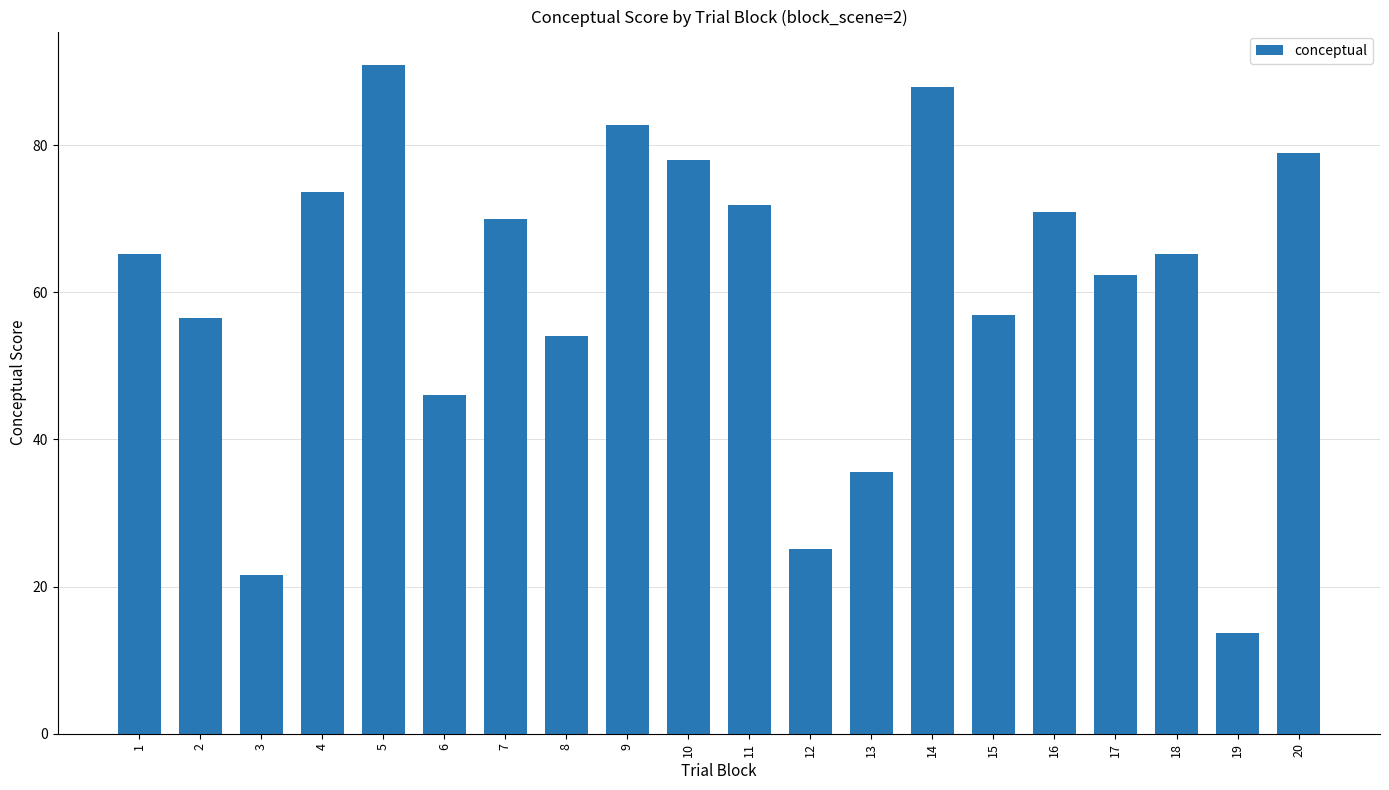

Which category has the lowest value across all series?

19